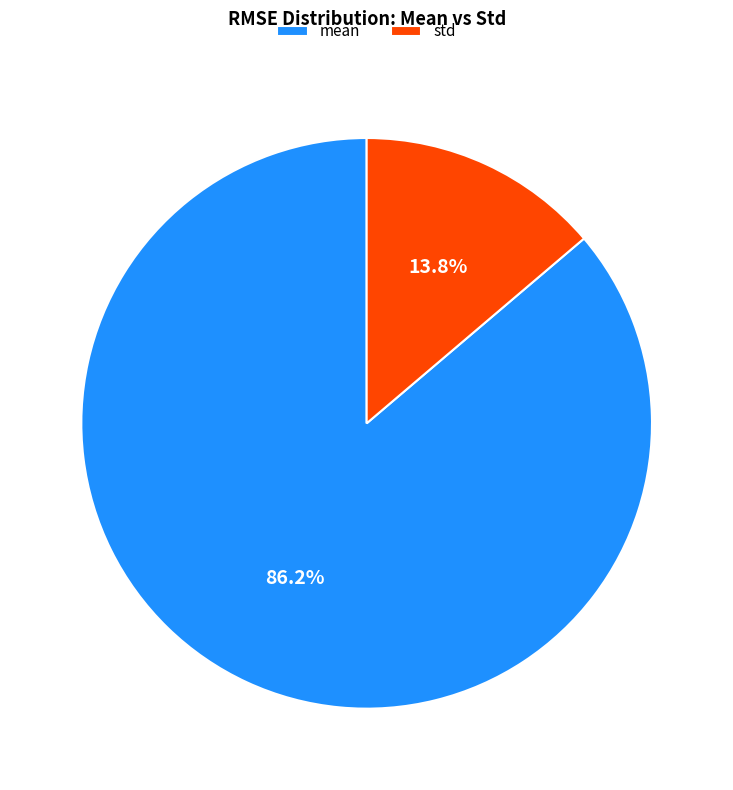

Rank the categories by value from highest to lowest.

mean, std